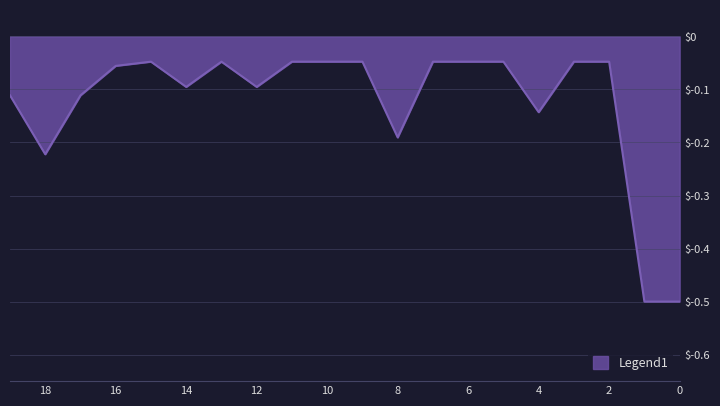

The value at 18 is -0.2. True or false?

True